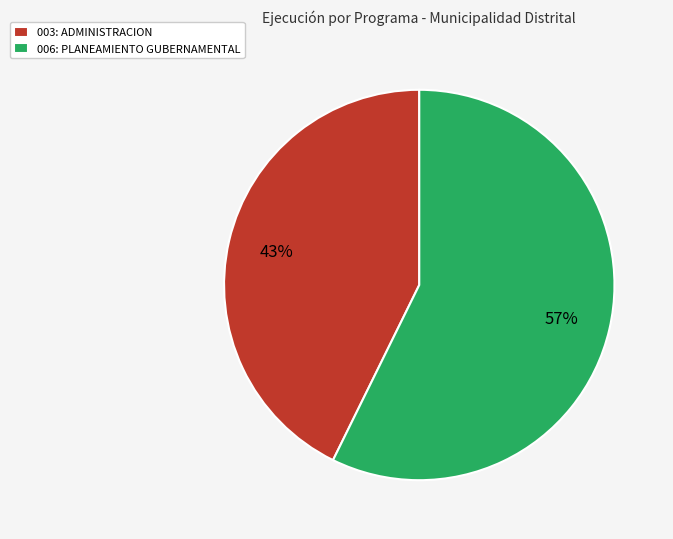

Rank the categories by value from highest to lowest.

006: PLANEAMIENTO GUBERNAMENTAL, 003: ADMINISTRACION